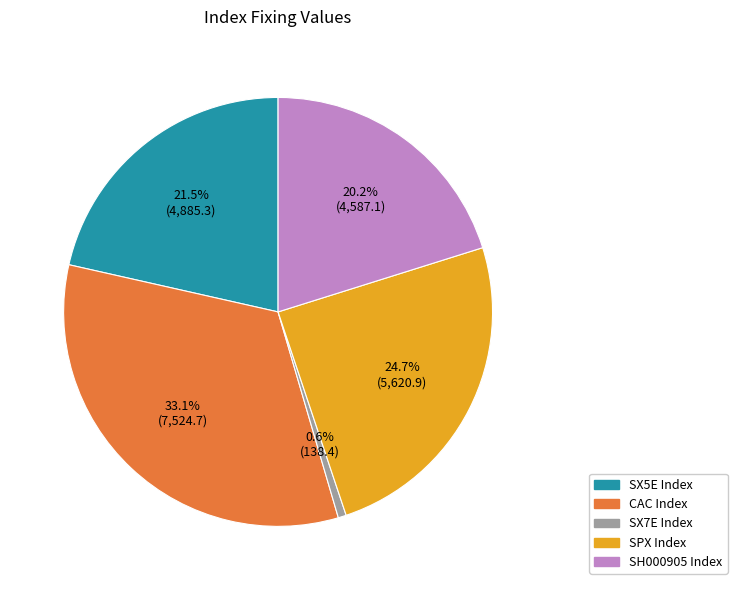

Count the number of slices in the pie.

5